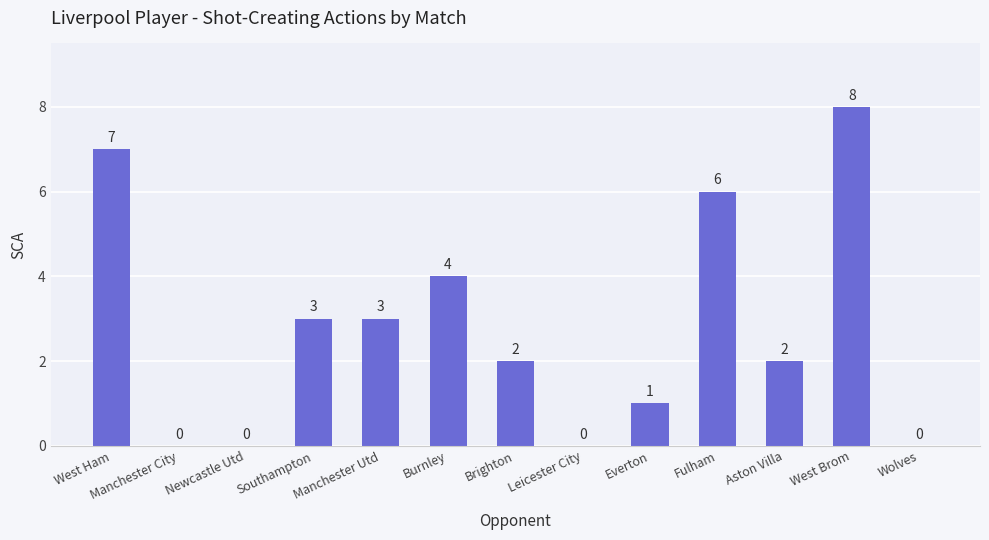

What is the sum of all values?

36